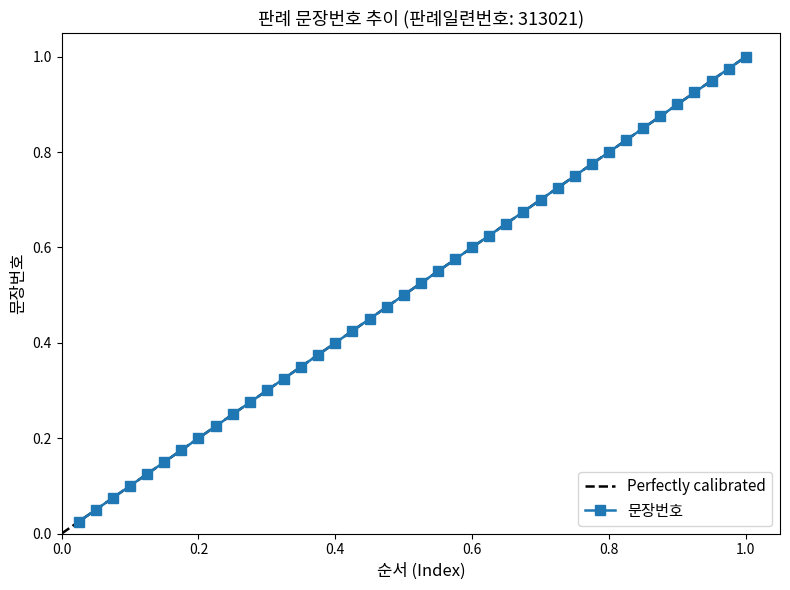

Is this an area chart (filled region under the line)?

No